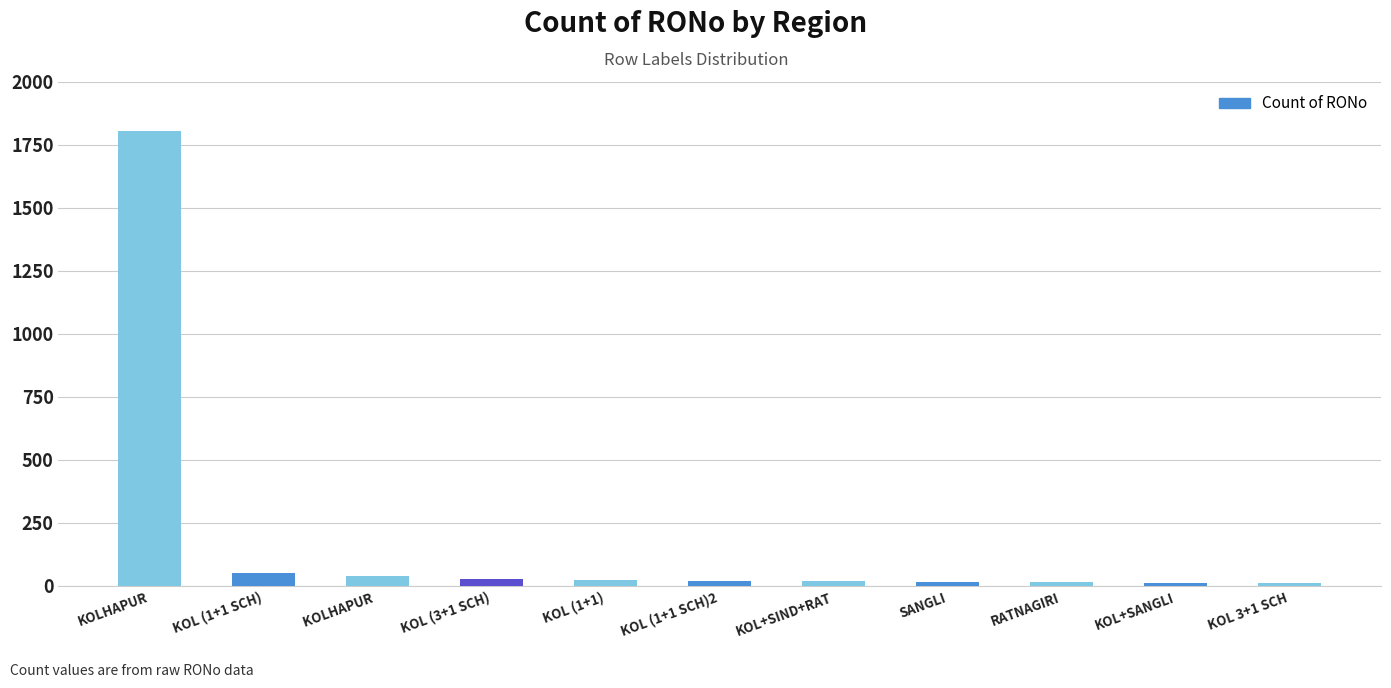

What is the label of the 1st bar from the left?

KOLHAPUR